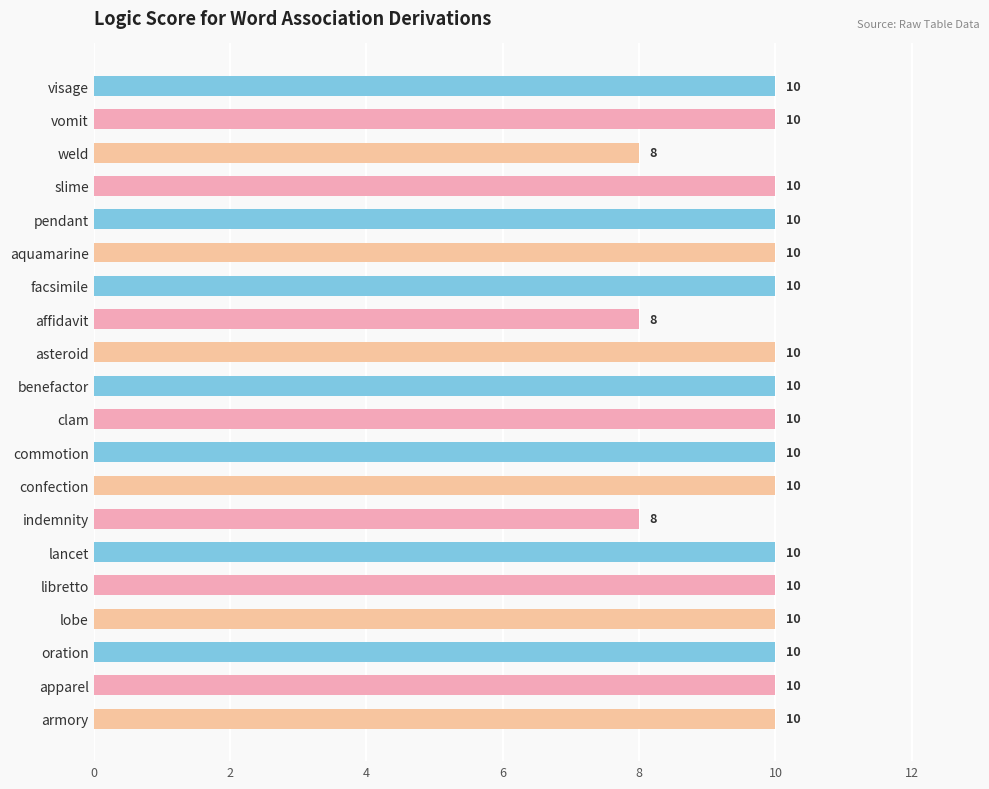

What is the label of the 14th bar from the top?

indemnity